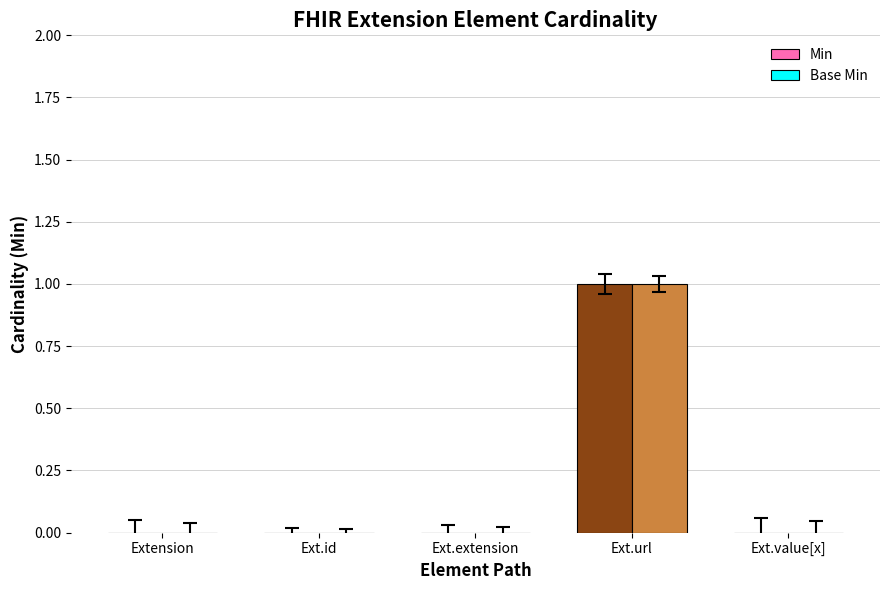

Is the value of Min at Extension greater than the value of Base Min at Ext.url?

No